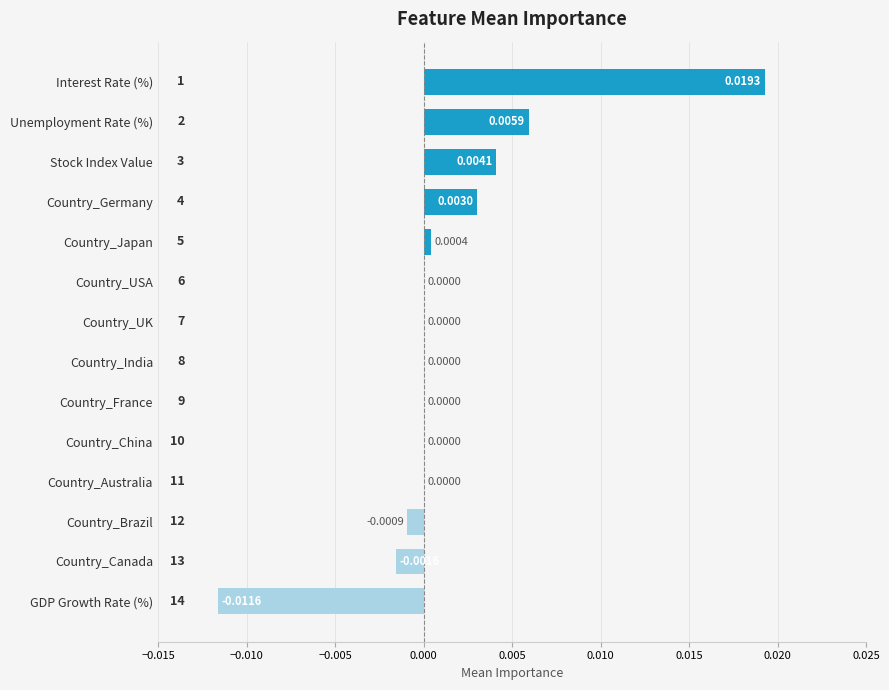

Count the number of categories in the chart.

14